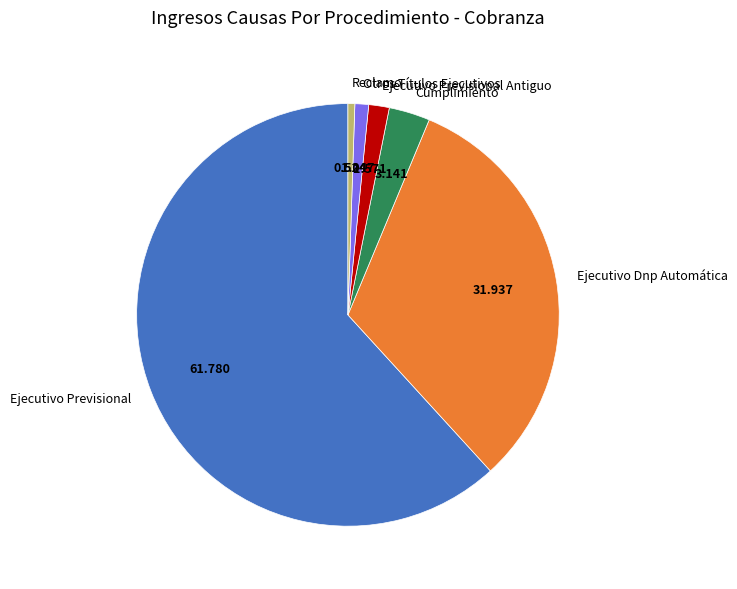

Does any single category account for the majority?

Yes